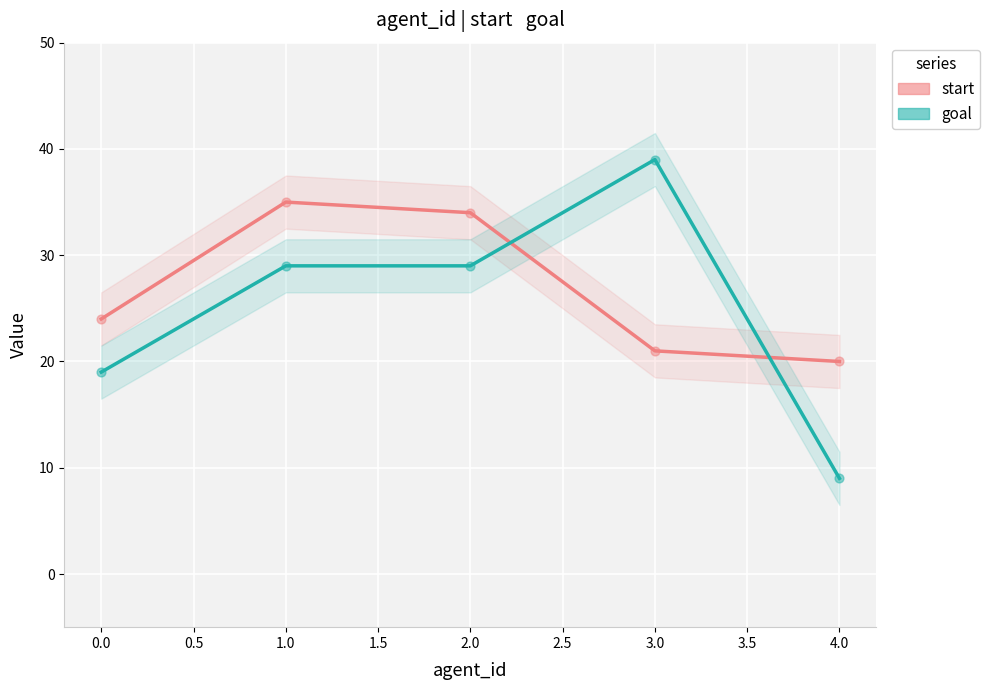

Which series has the widest spread of Y values?

goal